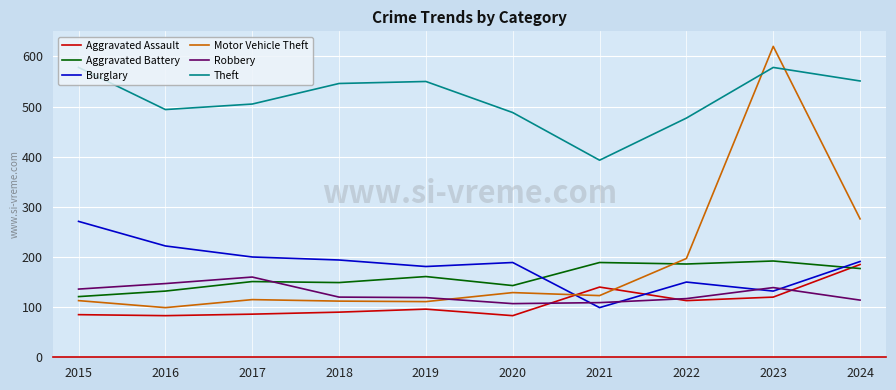

At 2020, list the series in order from largest to smallest.

Theft, Burglary, Aggravated Battery, Motor Vehicle Theft, Robbery, Aggravated Assault